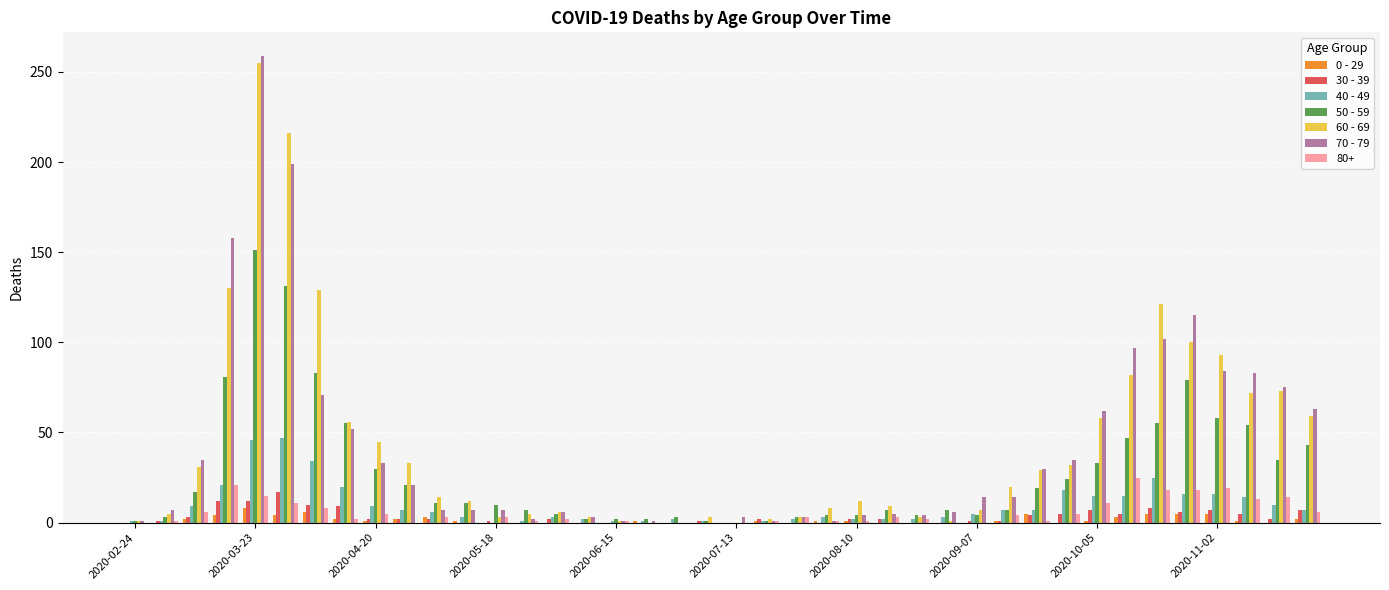

What is the maximum value shown in the chart?

259